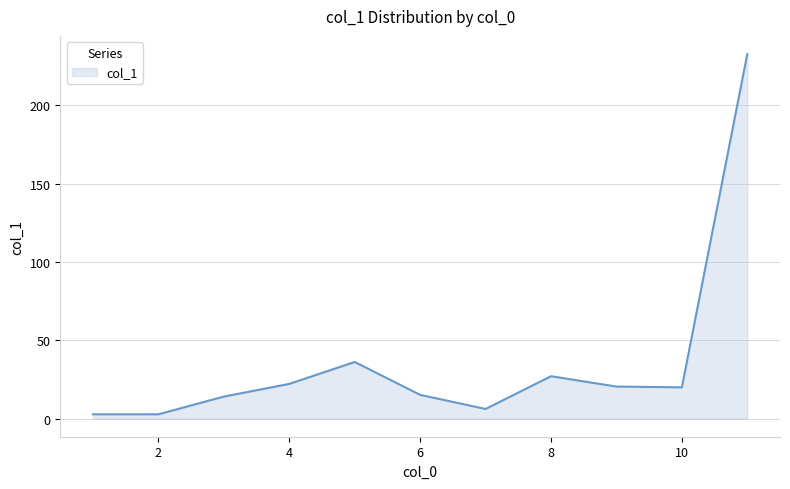

What is the maximum value shown in the chart?

232.7